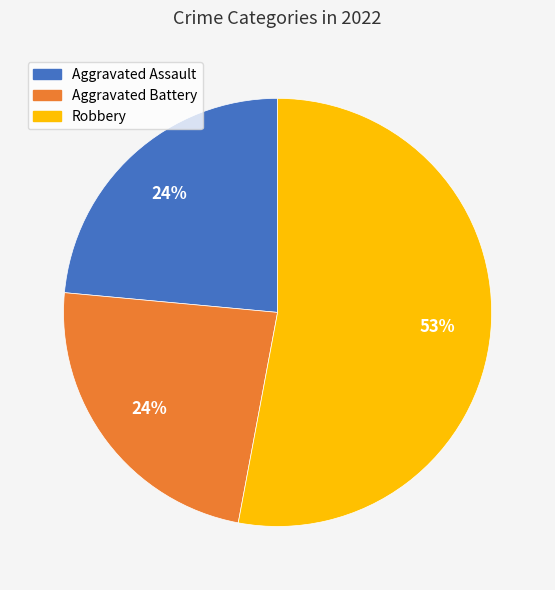

To the nearest percent, what is the average slice percentage?

33%